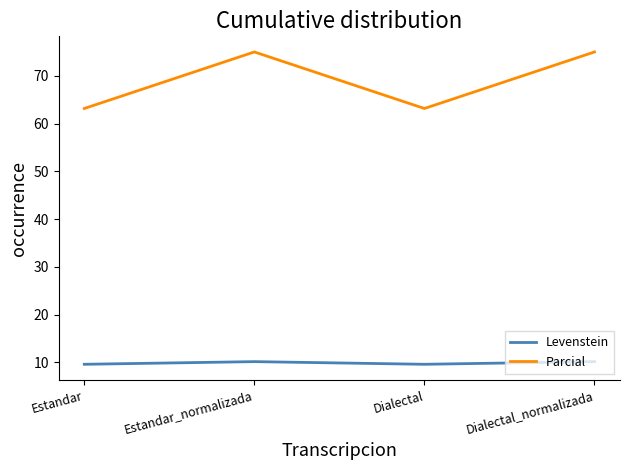

Which series has the largest range (max minus min)?

Parcial